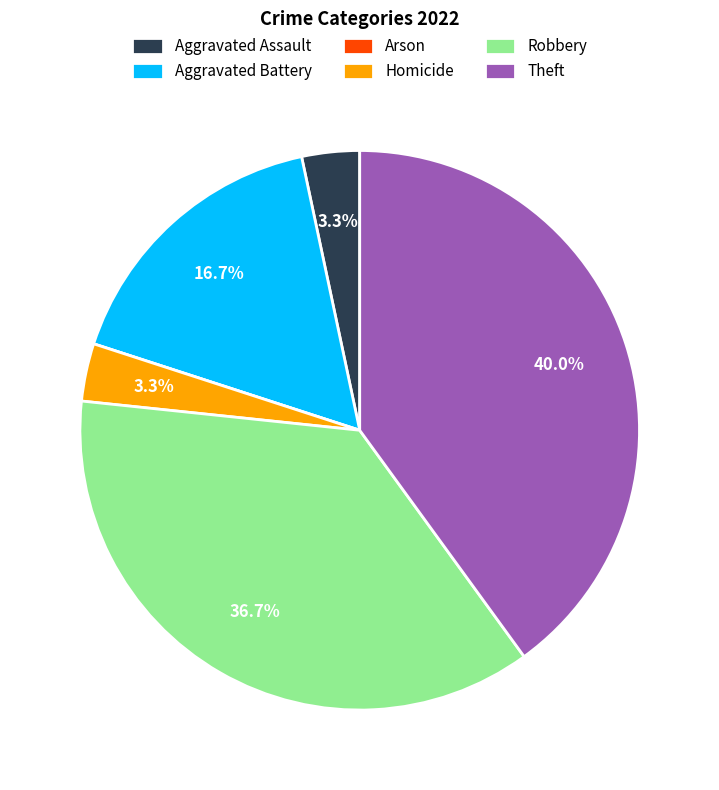

Which slice is the largest?

Theft